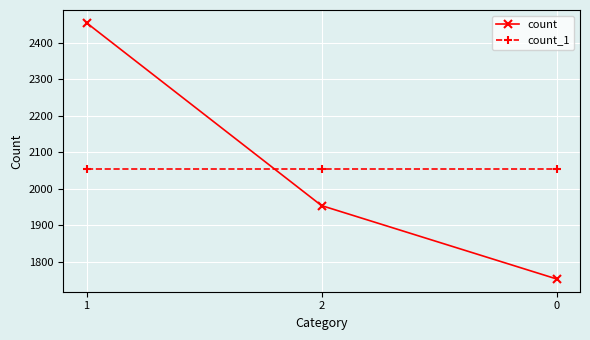

What position from the right is 1?

3